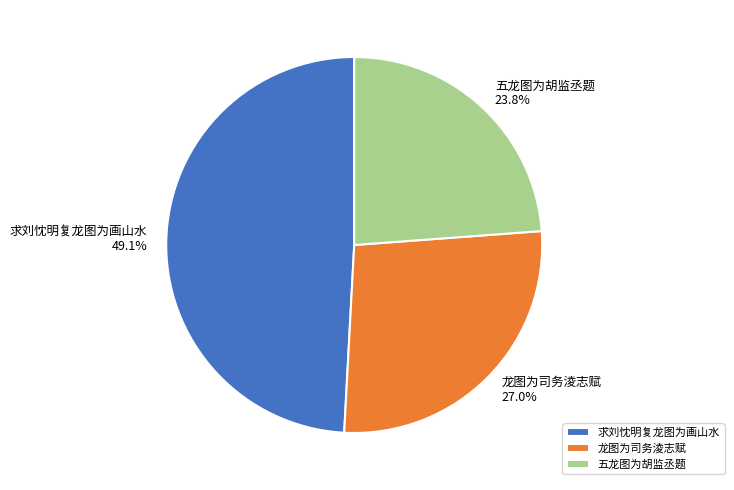

To the nearest percent, what percentage of the pie is 五龙图为胡监丞题?

24%